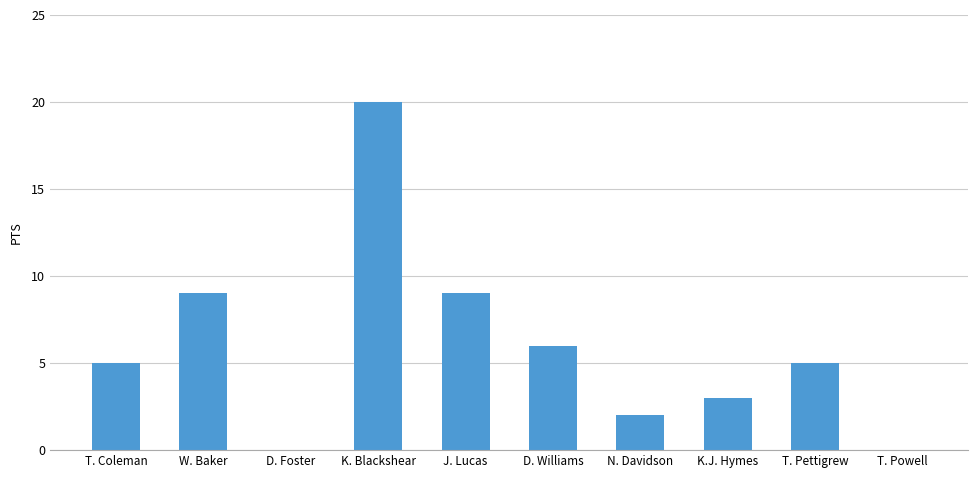

Are the bars horizontal?

No